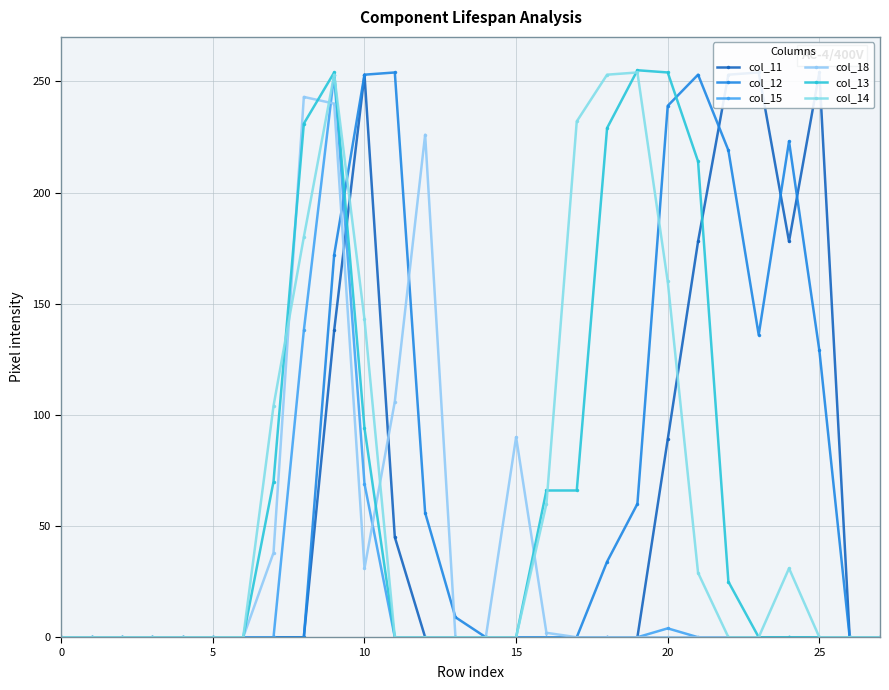

What are all the series names shown in the legend?

col_11, col_12, col_15, col_18, col_13, col_14